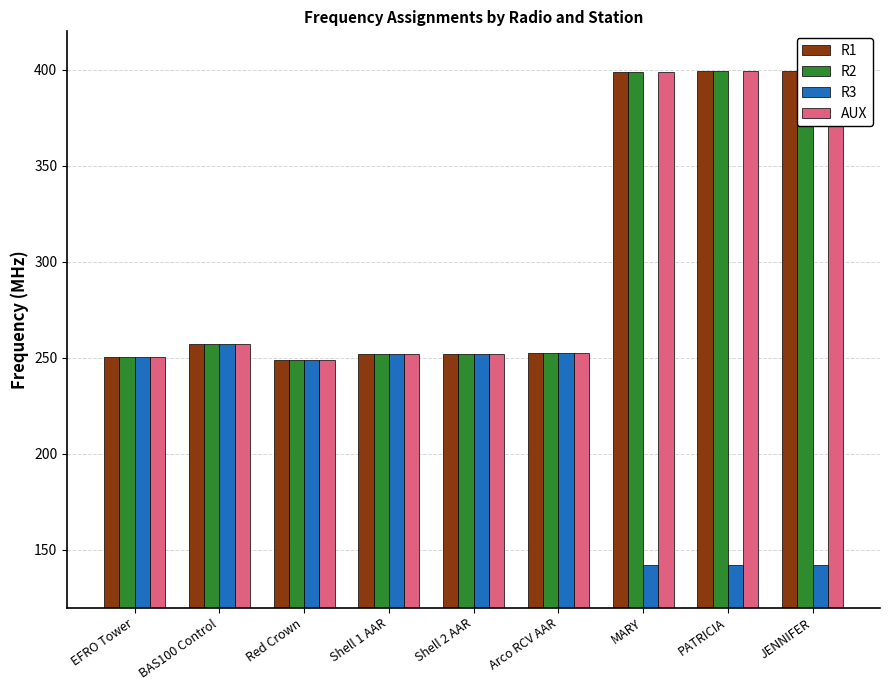

Which category has the lowest value across all series?

MARY